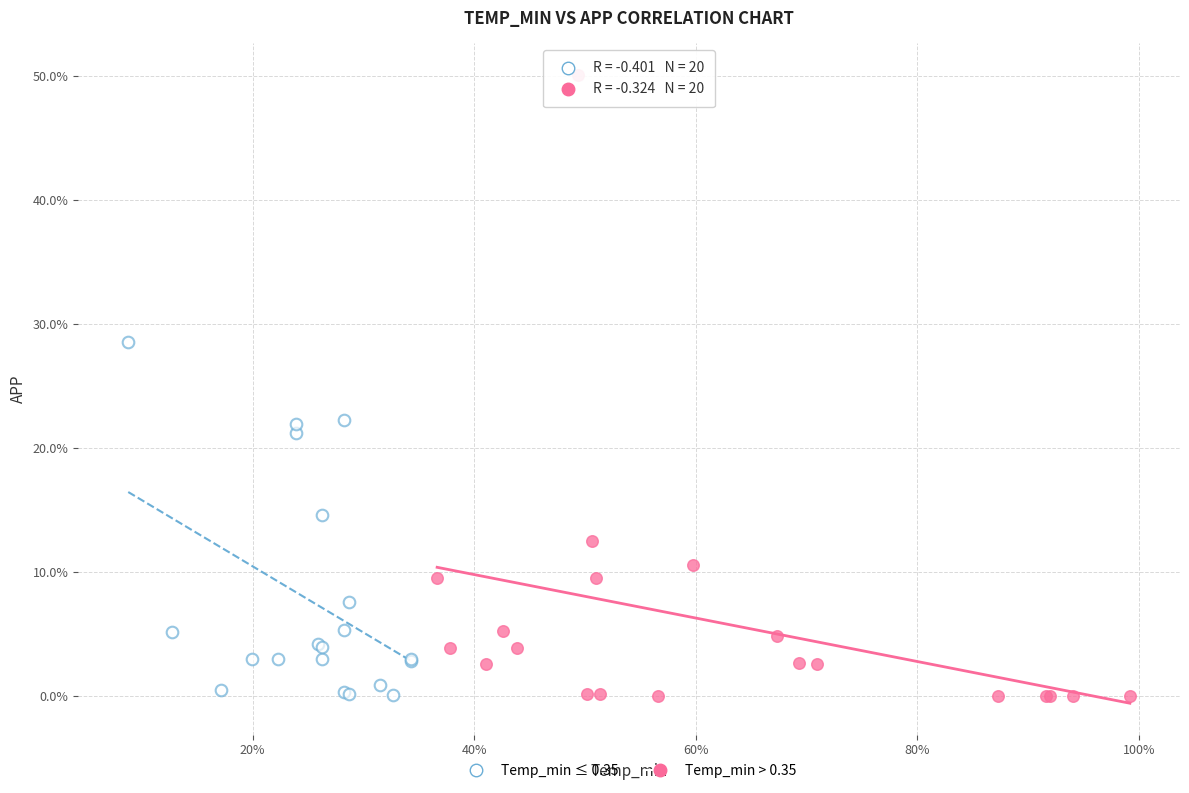

Which series reaches the maximum Y coordinate?

Temp_min > 0.35